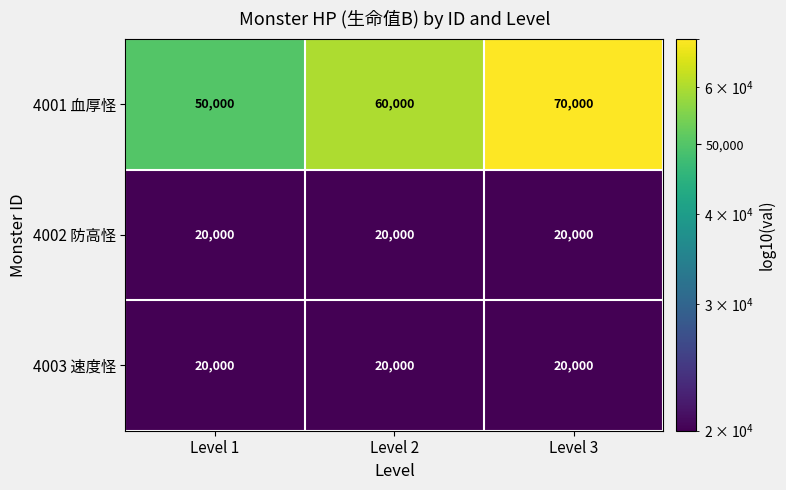

What is the spread (max minus min) of values at Level 3?

50000